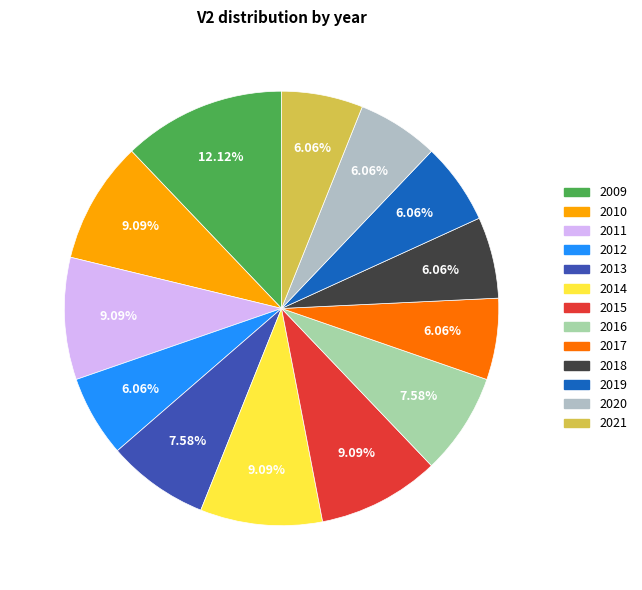

Is there a majority slice in this chart?

No